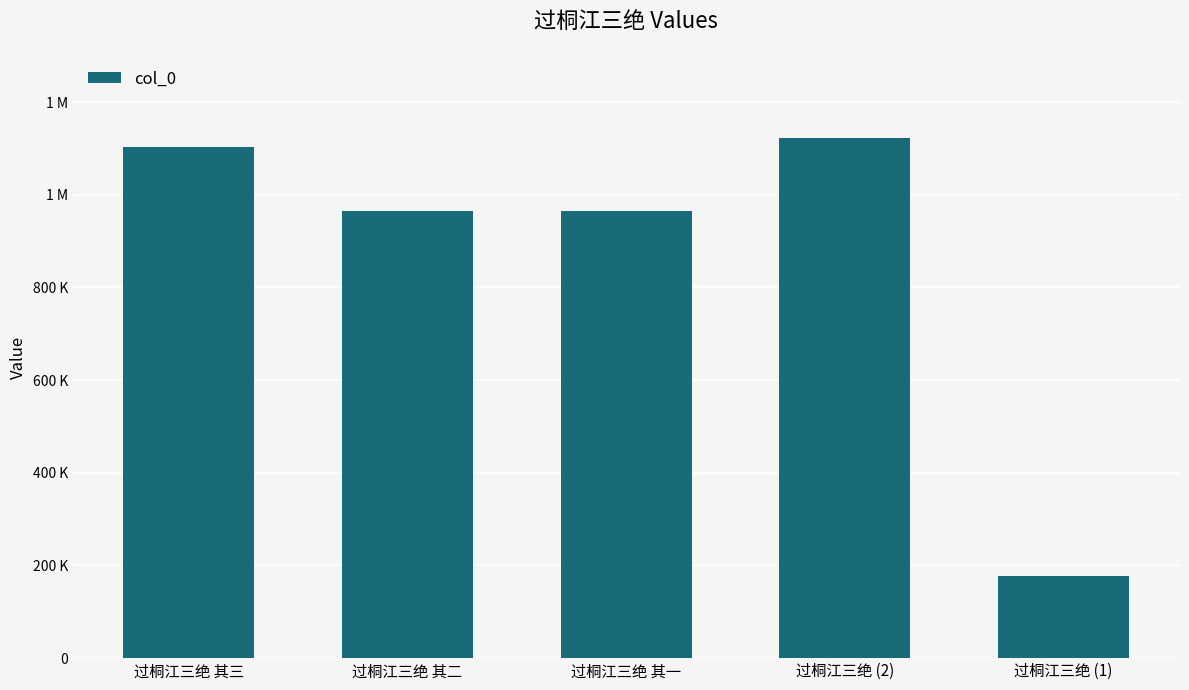

What is the approximate value at 过桐江三绝 (2), to the nearest 10?

1122940